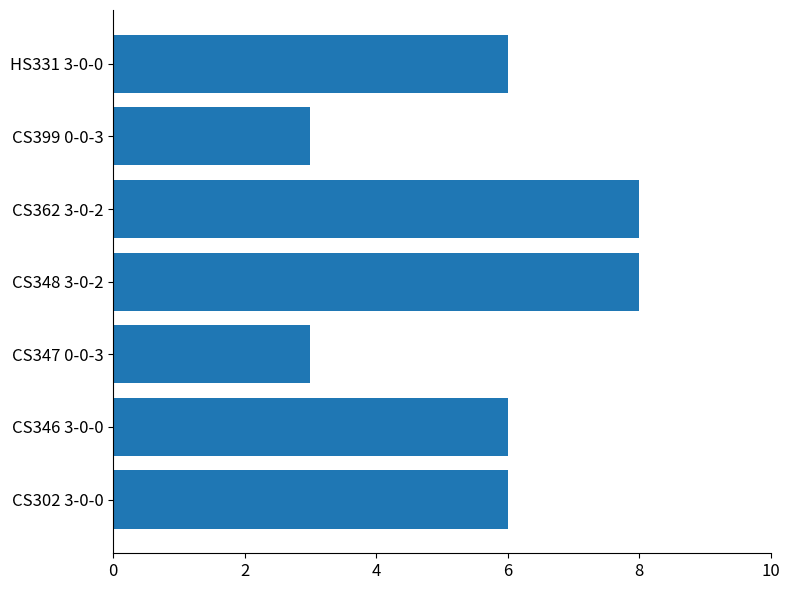

What is the change in value from CS347 0-0-3 to HS331 3-0-0?

+3